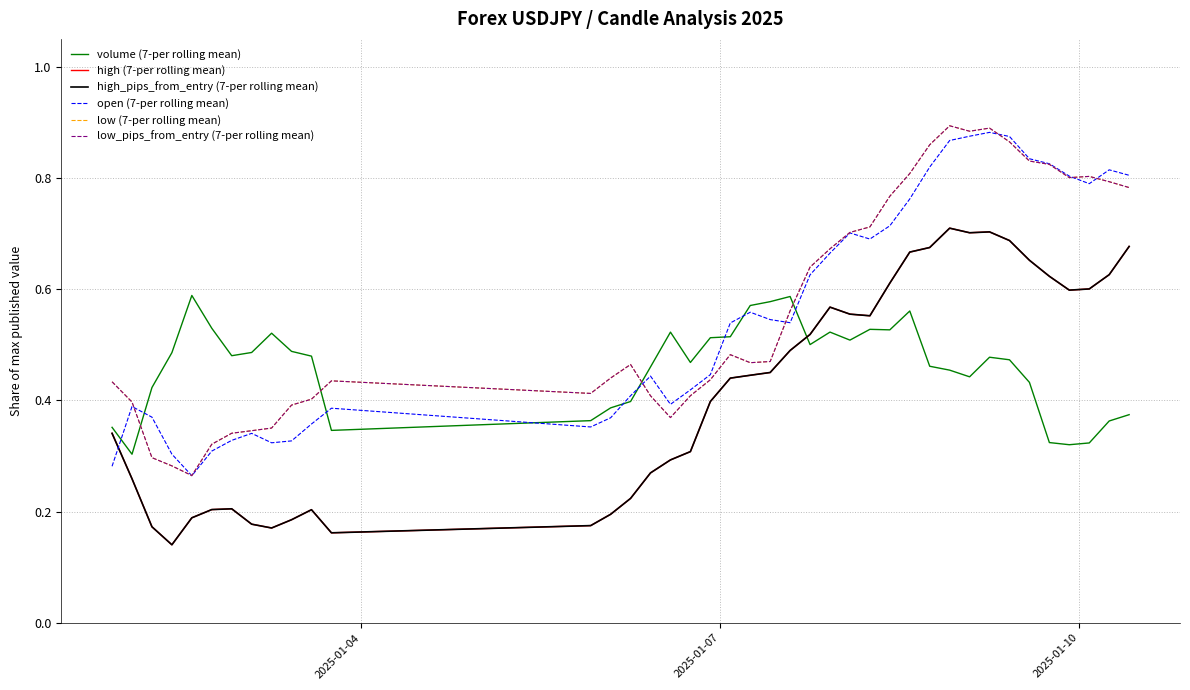

What is the average value of the low_pips_from_entry (7-per rolling mean) series?

0.6